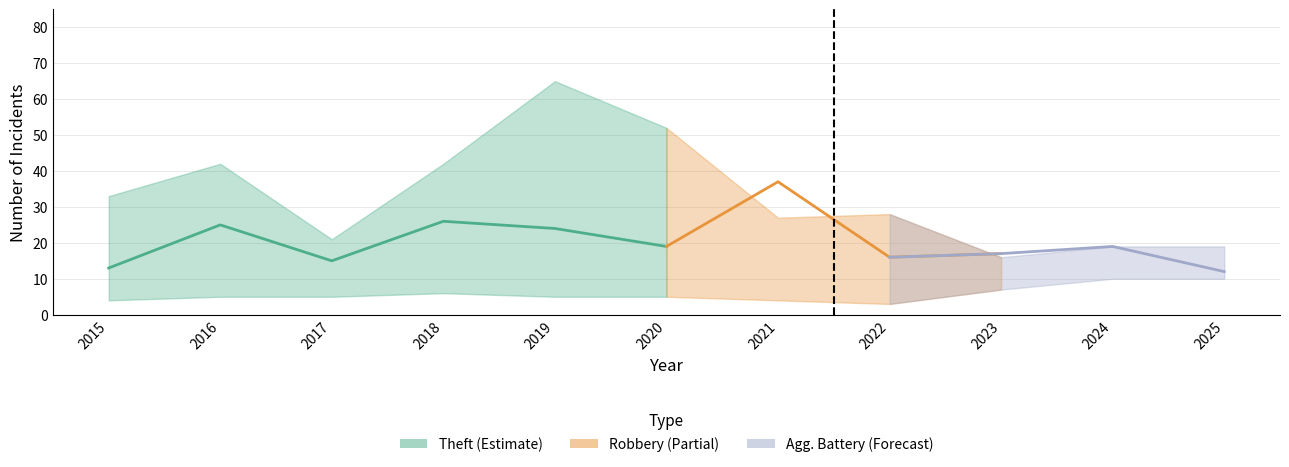

The value at 2016 is 11. True or false?

False